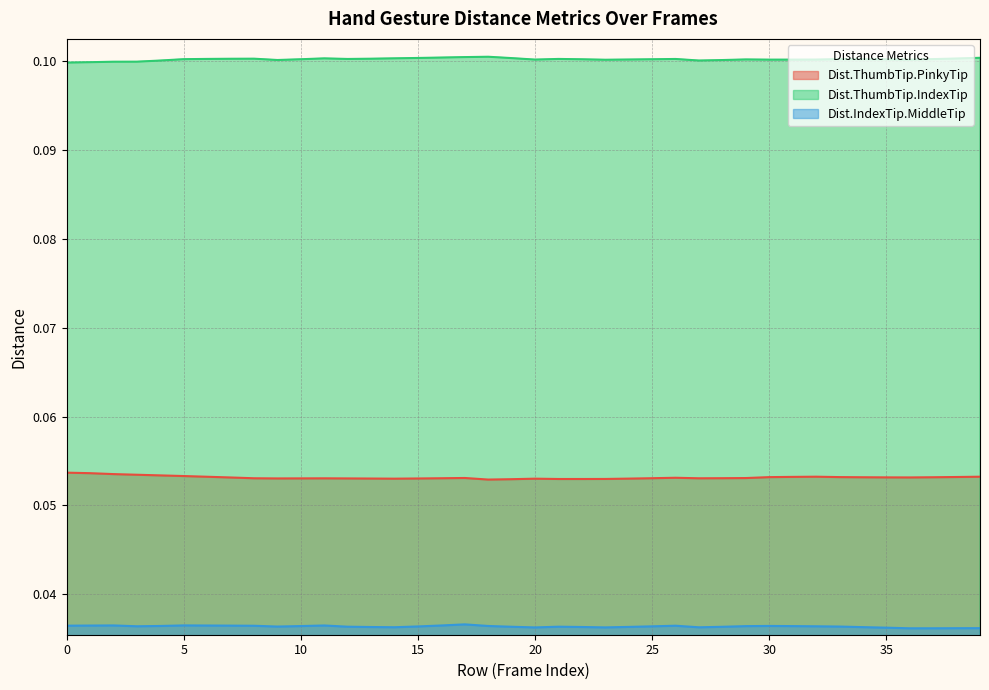

Reading left to right, list all the values displayed in this chart.

Dist.ThumbTip.PinkyTip: 0=0.1	1=0.1	2=0.1	3=0.1	4=0.1	5=0.1	6=0.1	7=0.1	8=0.1	9=0.1	10=0.1	11=0.1	12=0.1	13=0.1	14=0.1	15=0.1	16=0.1	17=0.1	18=0.1	19=0.1	20=0.1	21=0.1	22=0.1	23=0.1	24=0.1	25=0.1	26=0.1	27=0.1	28=0.1	29=0.1	30=0.1	31=0.1	32=0.1	33=0.1	34=0.1	35=0.1	36=0.1	37=0.1	38=0.1	39=0.1
Dist.ThumbTip.IndexTip: 0=0.1	1=0.1	2=0.1	3=0.1	4=0.1	5=0.1	6=0.1	7=0.1	8=0.1	9=0.1	10=0.1	11=0.1	12=0.1	13=0.1	14=0.1	15=0.1	16=0.1	17=0.1	18=0.1	19=0.1	20=0.1	21=0.1	22=0.1	23=0.1	24=0.1	25=0.1	26=0.1	27=0.1	28=0.1	29=0.1	30=0.1	31=0.1	32=0.1	33=0.1	34=0.1	35=0.1	36=0.1	37=0.1	38=0.1	39=0.1
Dist.IndexTip.MiddleTip: 0=0.0	1=0.0	2=0.0	3=0.0	4=0.0	5=0.0	6=0.0	7=0.0	8=0.0	9=0.0	10=0.0	11=0.0	12=0.0	13=0.0	14=0.0	15=0.0	16=0.0	17=0.0	18=0.0	19=0.0	20=0.0	21=0.0	22=0.0	23=0.0	24=0.0	25=0.0	26=0.0	27=0.0	28=0.0	29=0.0	30=0.0	31=0.0	32=0.0	33=0.0	34=0.0	35=0.0	36=0.0	37=0.0	38=0.0	39=0.0